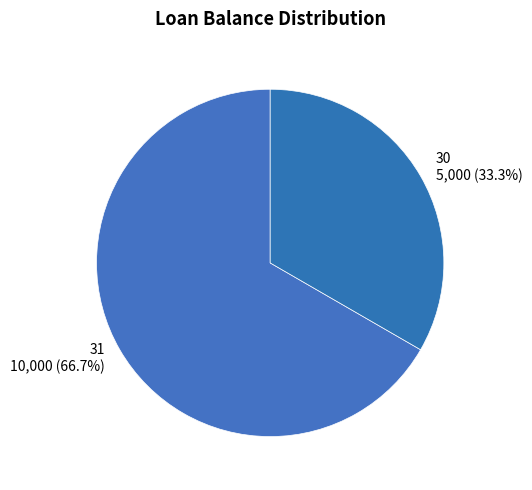

To the nearest percent, what portion does 31 represent?

67%